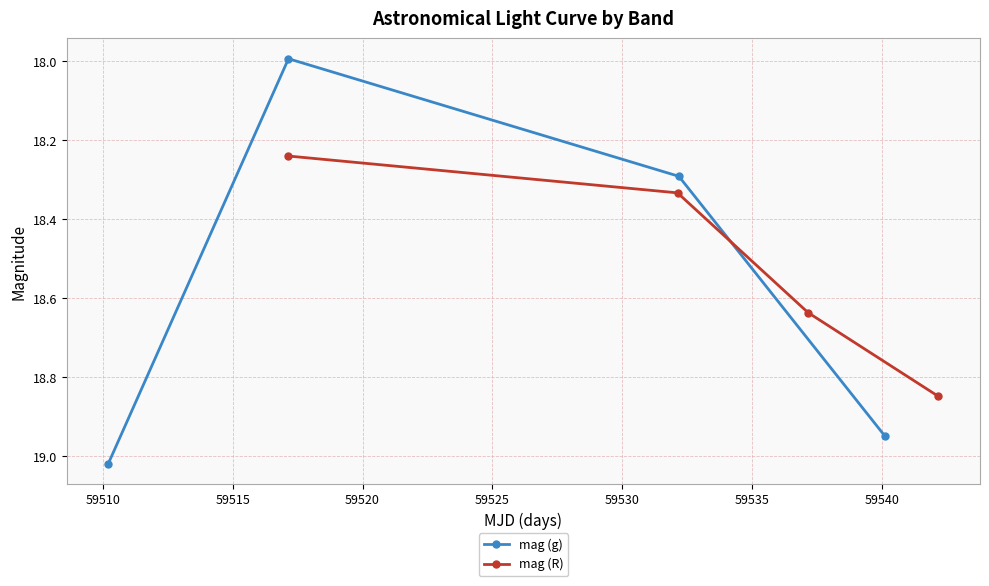

Which series has the largest total across all categories?

mag (g)